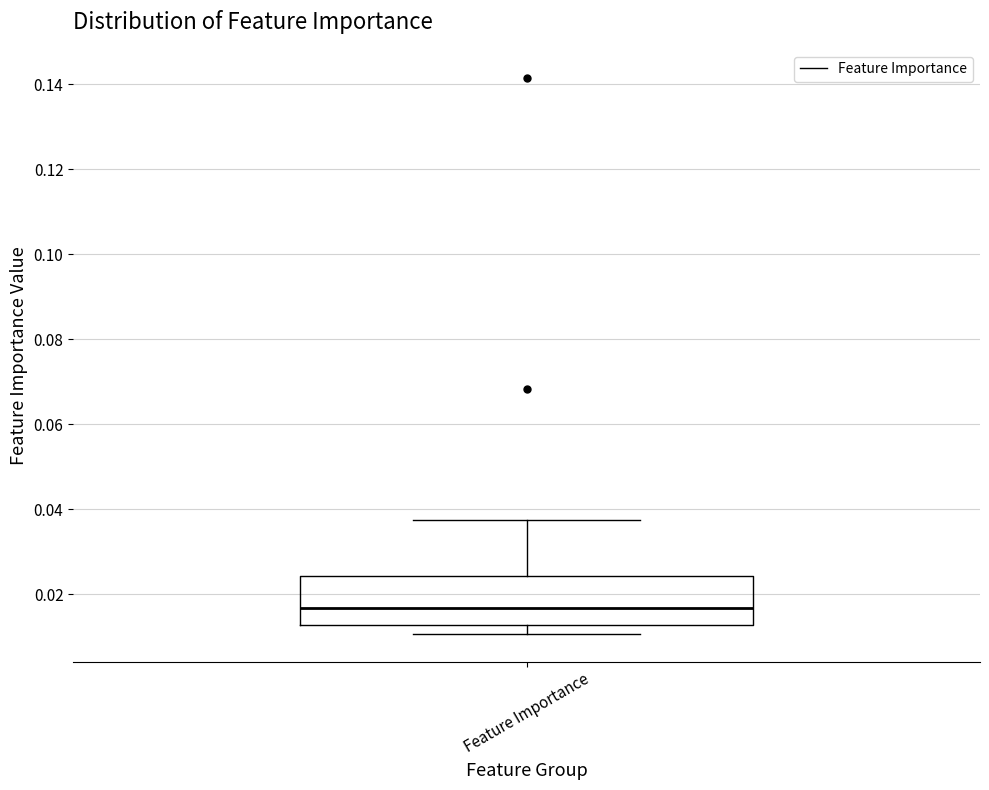

Transcribe this box plot: give where the median line is, the range the box spans, and where the two whiskers end, as read against the y-axis. The values are not printed on the chart, so give them approximately, as read against the axis.

median 0.016, box 0.012 to 0.024, whiskers 0.010 to 0.038